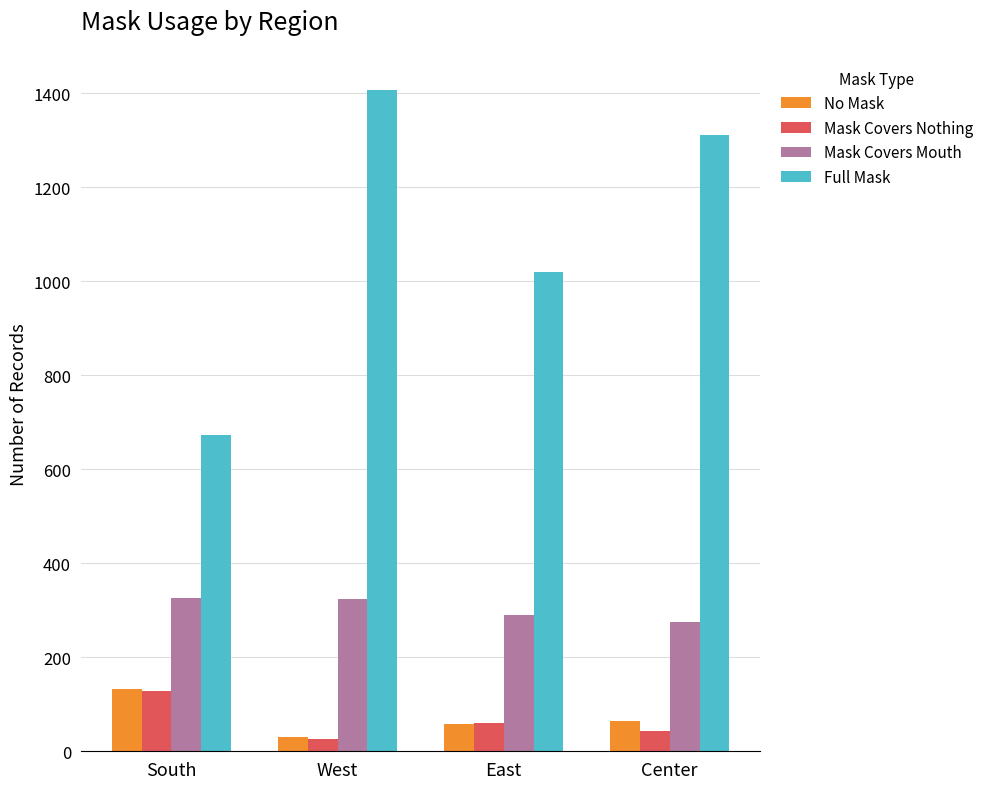

How many data points does each series have?

4